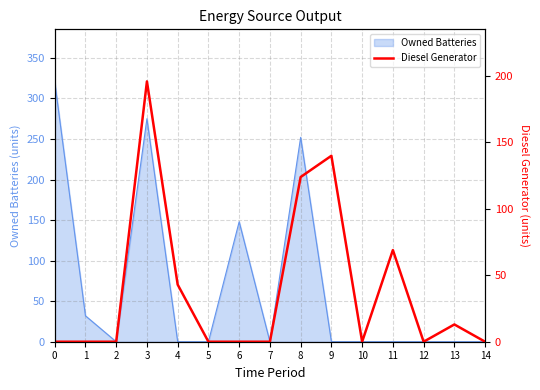

The value of Owned Batteries at 10 is 0. True or false?

True